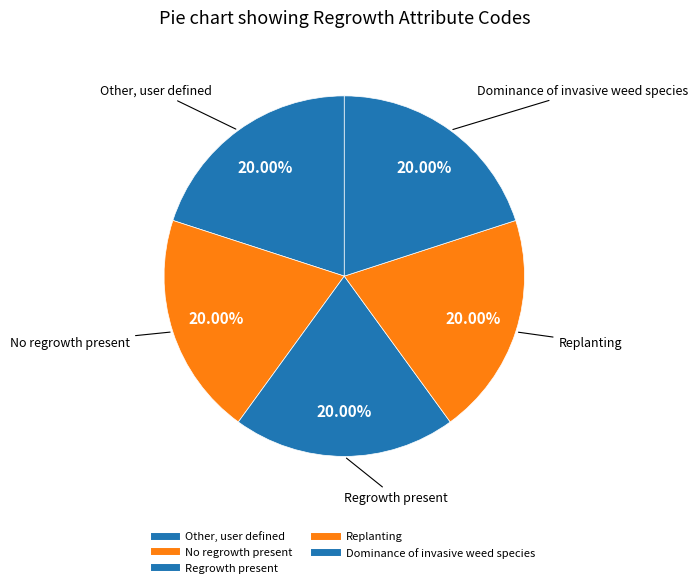

How many segments does this pie chart have?

5